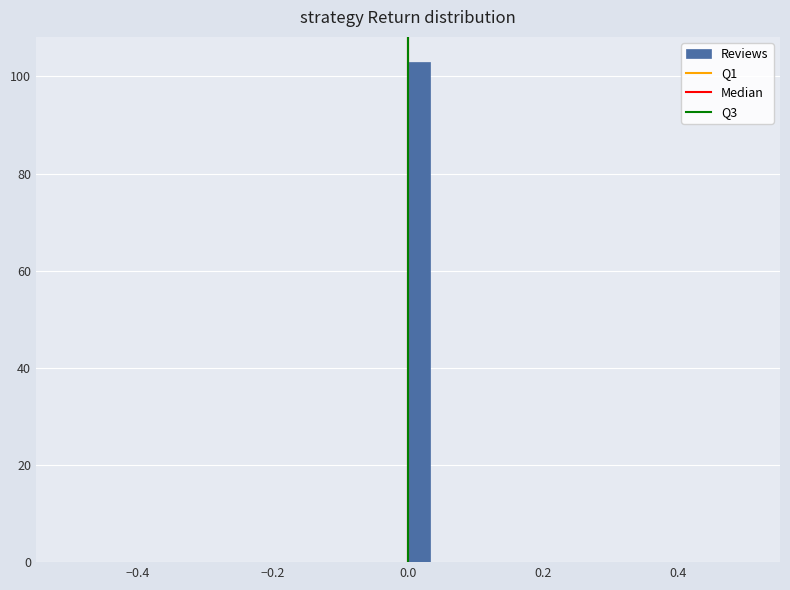

Read against the x-axis, roughly where is the centre of the tallest bar?

0.02